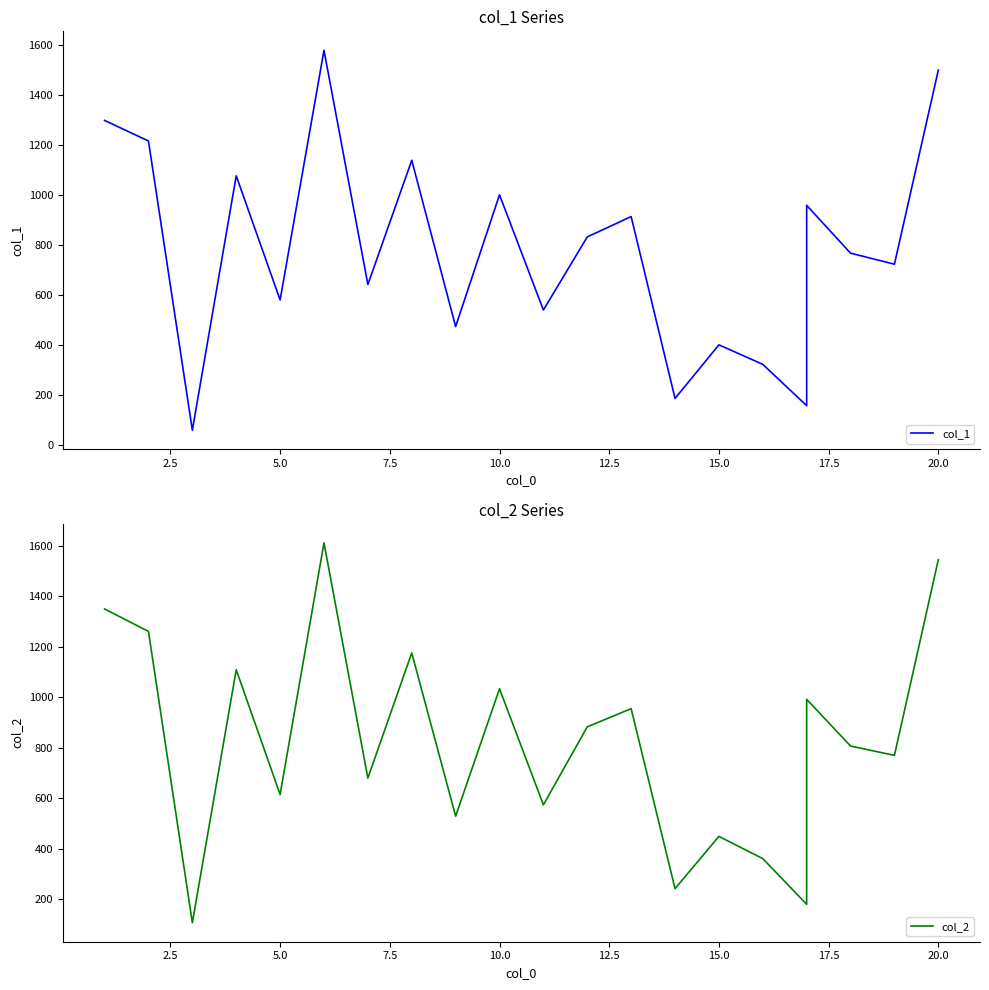

True or false: col_2 and col_1 intersect in this chart.

False